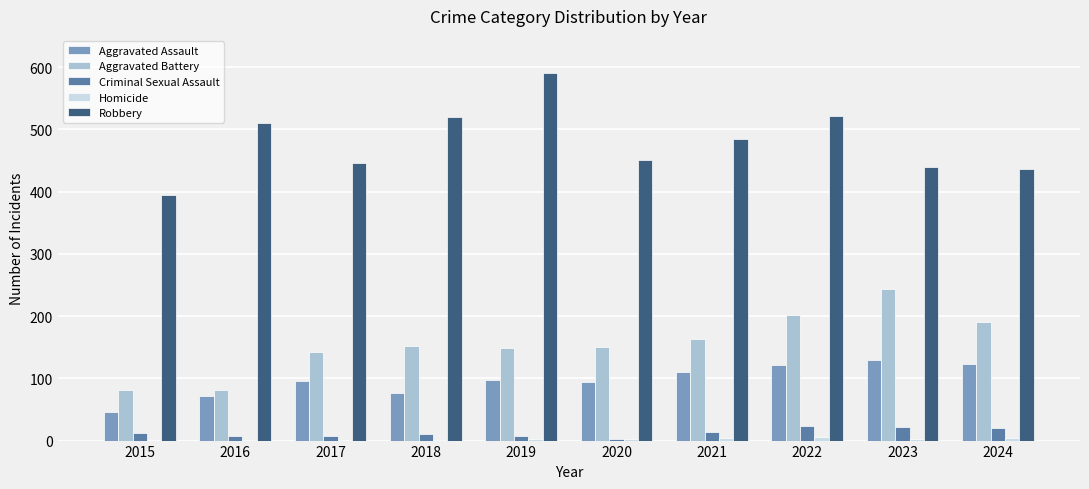

Does the chart contain stacked bars?

No